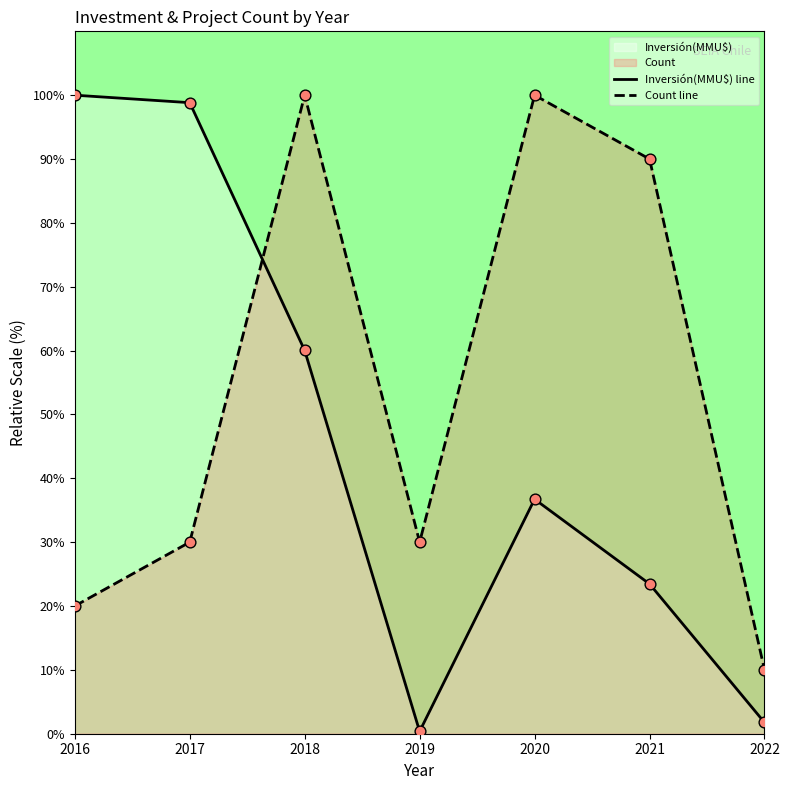

What is the total value across all series at 2019?

30.4